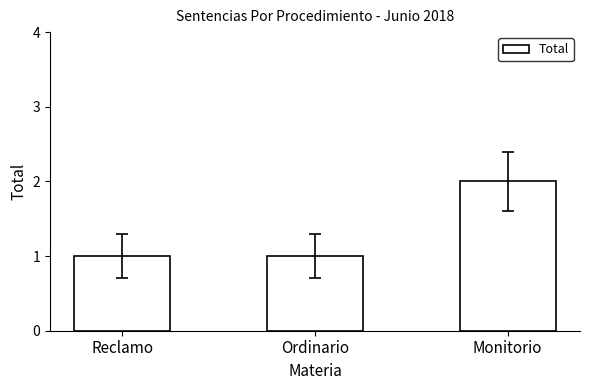

The chart shows a value of 0 at Ordinario. True or false?

False